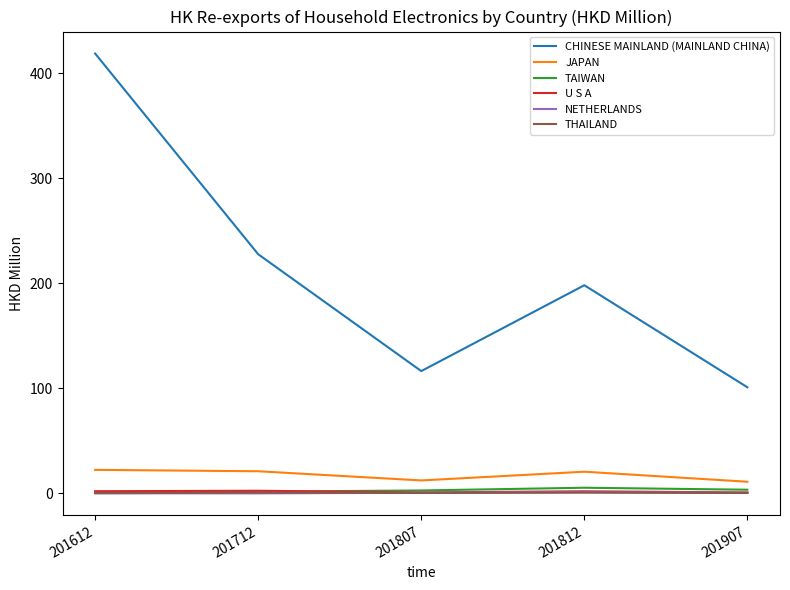

Is it true that JAPAN equals 35.5 at 201712?

False